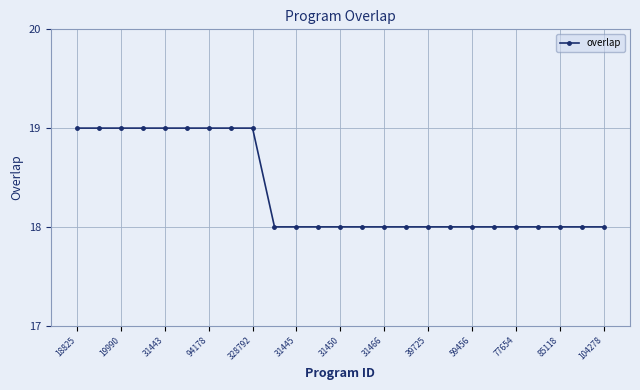

What is the difference between the second highest and second lowest values?

1